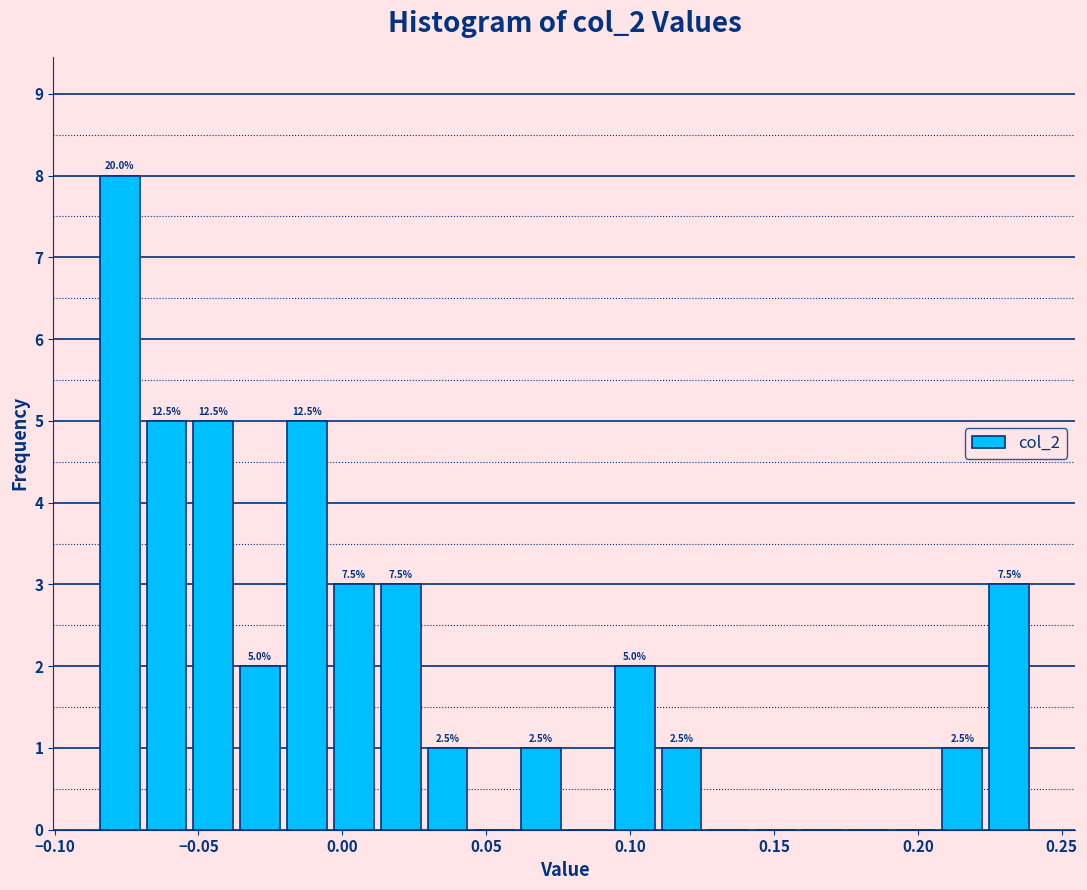

Read against the x-axis, roughly where is the centre of the tallest bar?

-0.075